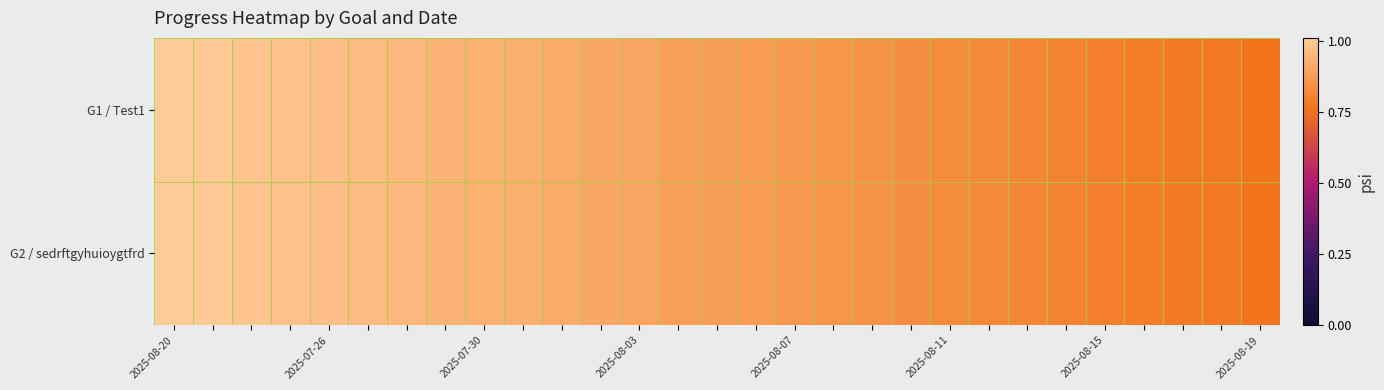

What is the smallest value displayed?

0.8